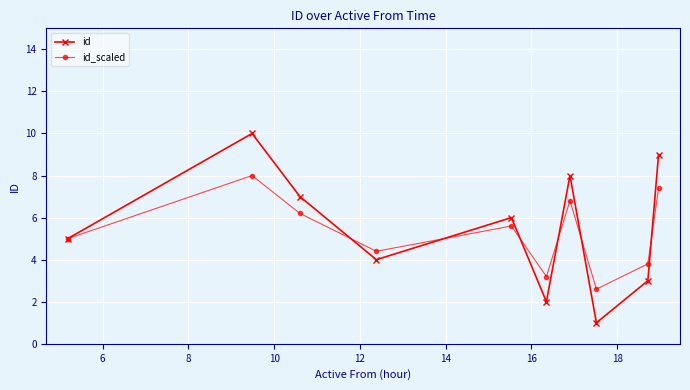

What is the value of the id point at the 8th from the left?

1.0